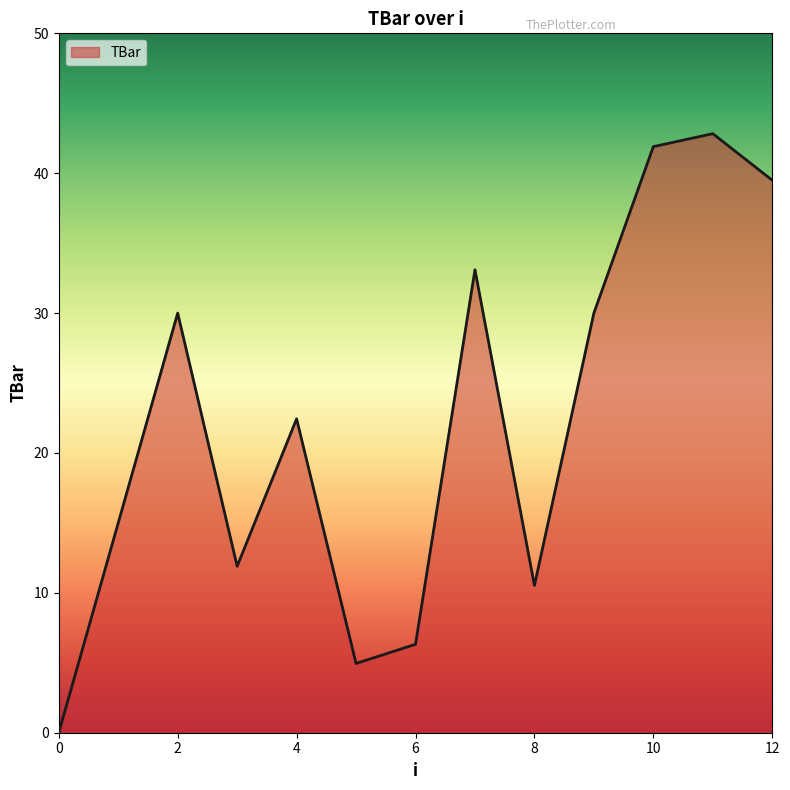

True or false: there are more than 1 points higher than both neighbors.

True